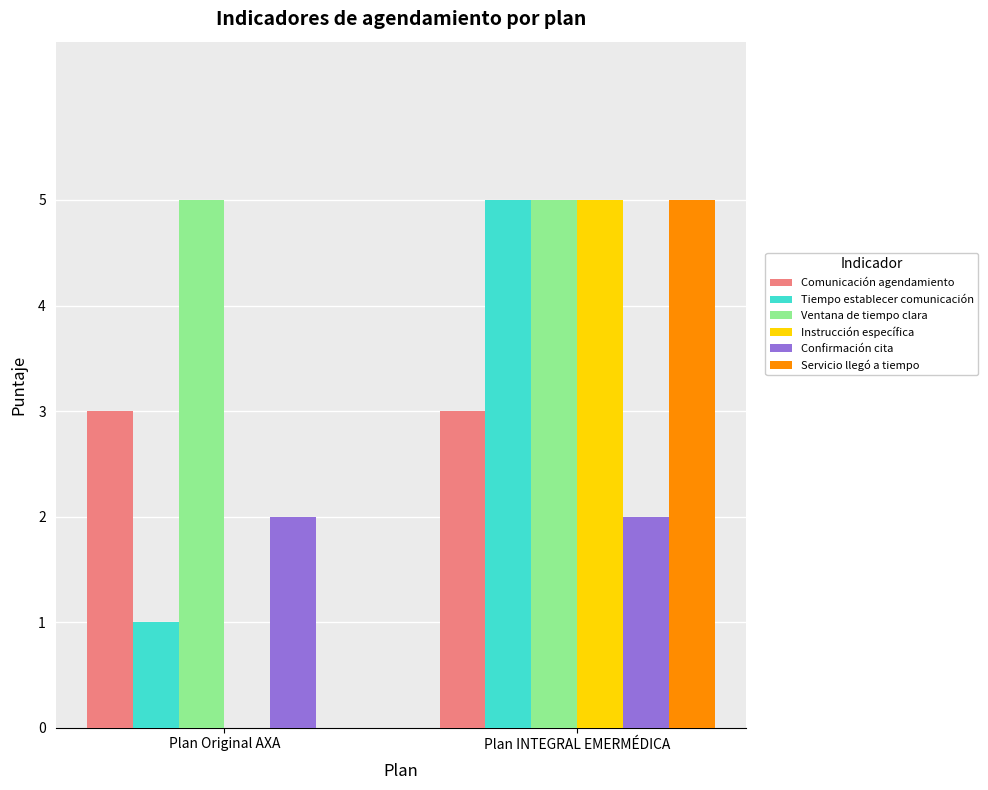

How many distinct data groups are displayed?

6